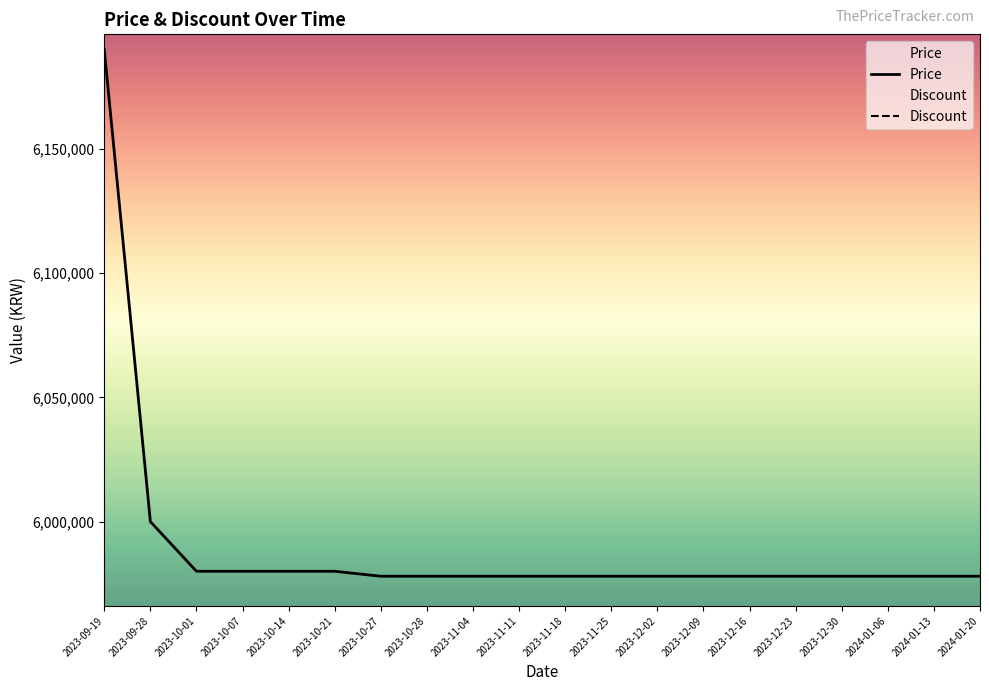

True or false: Discount and Price intersect in this chart.

False